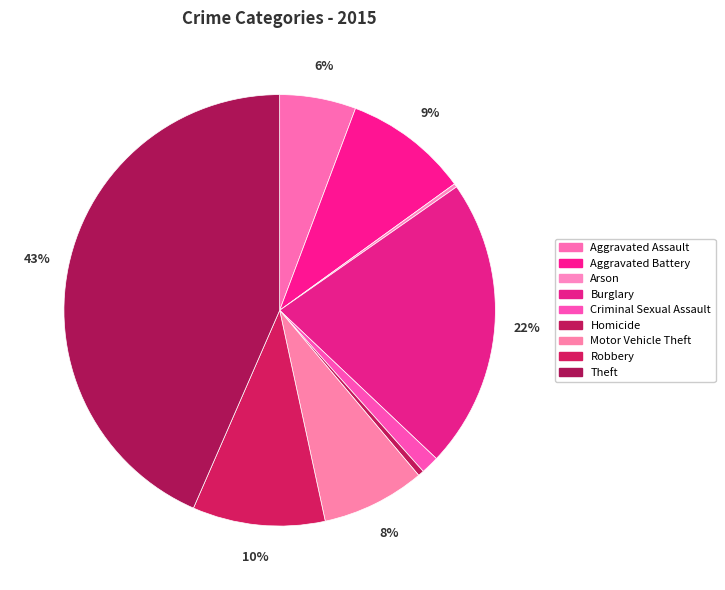

How many slices are in this pie chart?

9